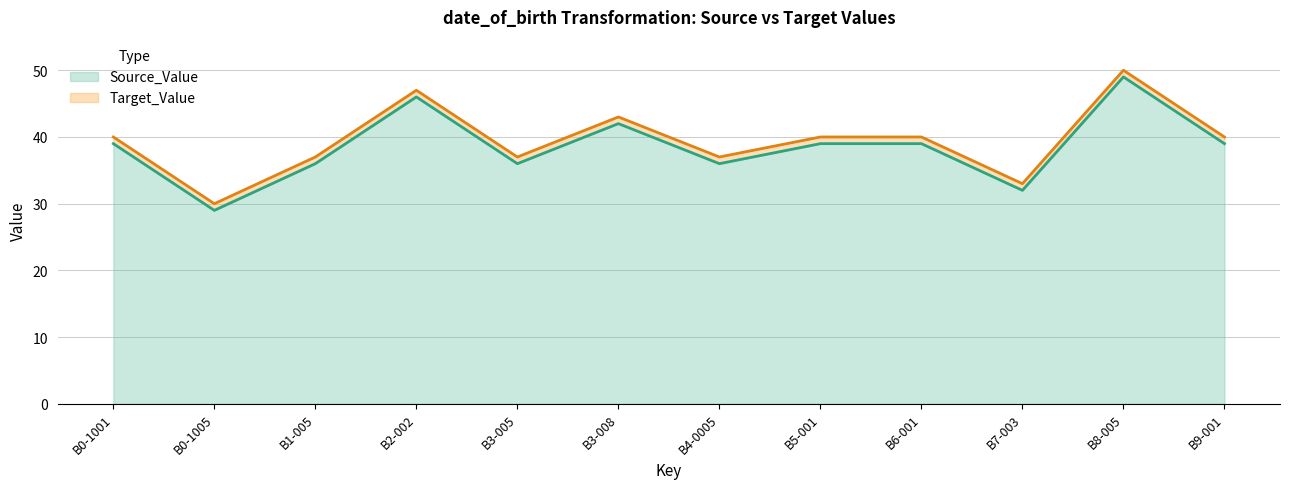

Reading right to left, what are all the values shown in this chart?

Source_Value: 39	49	32	39	39	36	42	36	46	36	29	39
Target_Value: 40	50	33	40	40	37	43	37	47	37	30	40